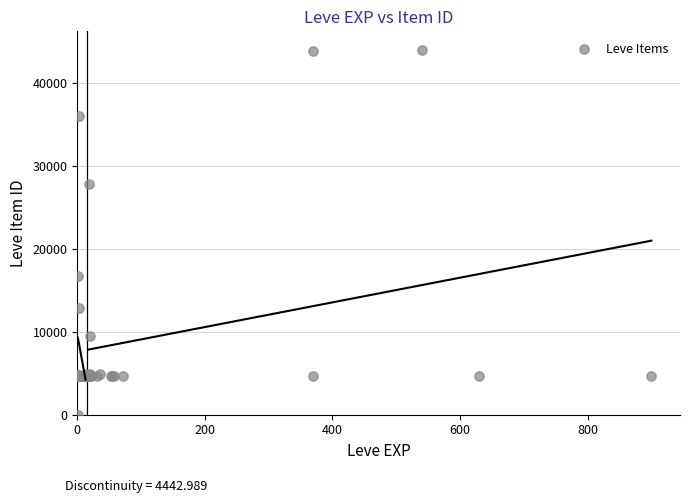

What Y value in the scatter plot is closest to 22050?

16734